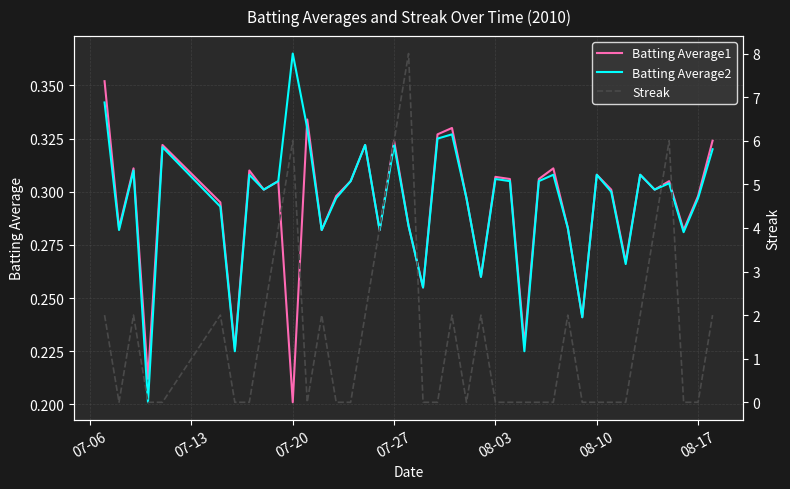

What is the minimum value for Batting Average2?

0.2